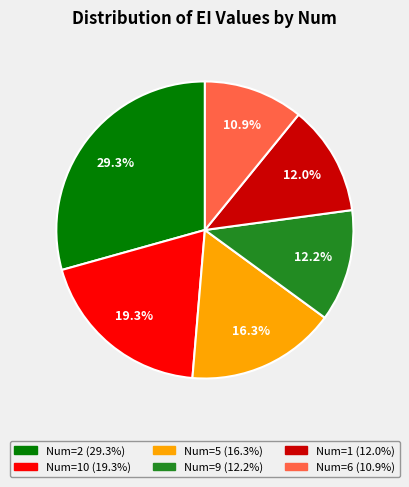

To the nearest percent, what is the average slice percentage?

17%